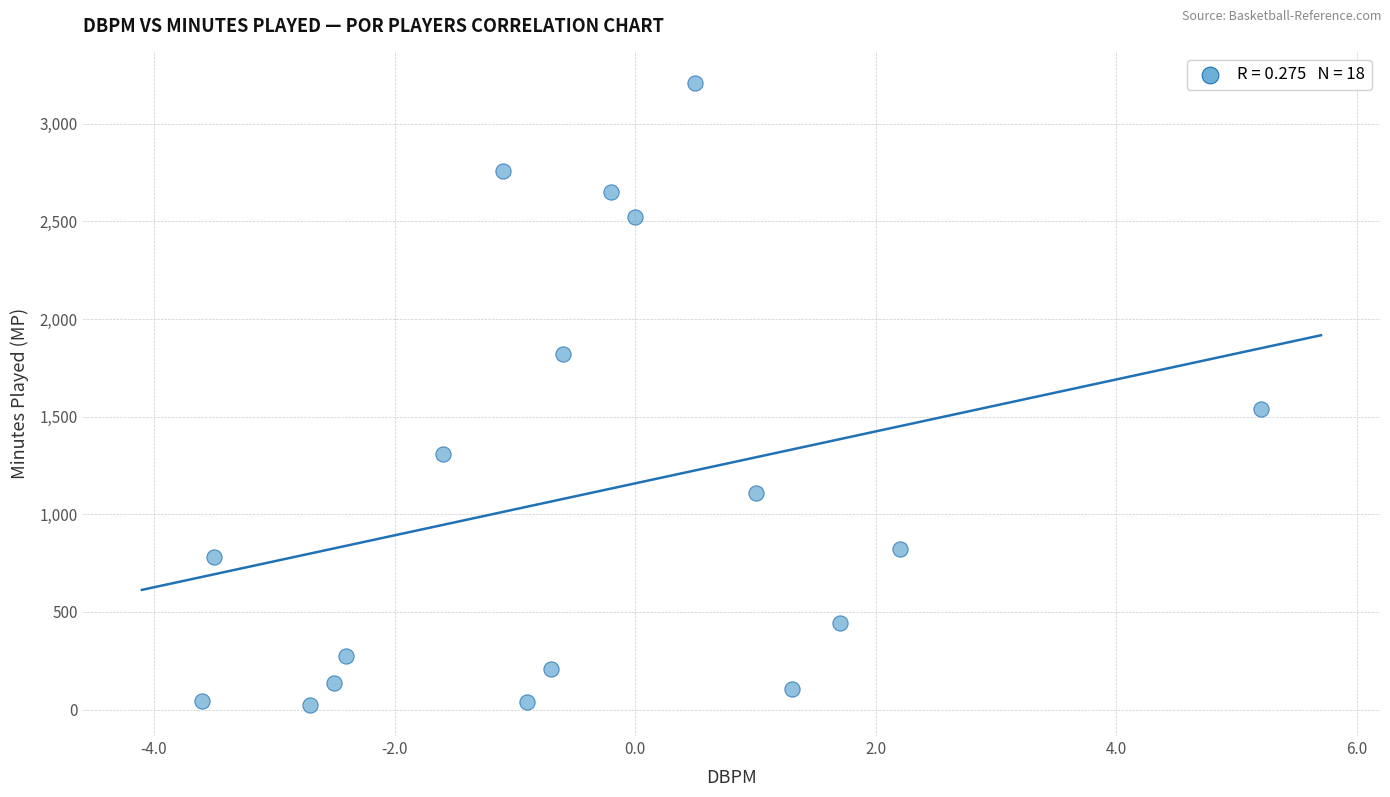

What is the range of Y values (max minus min)?

3187